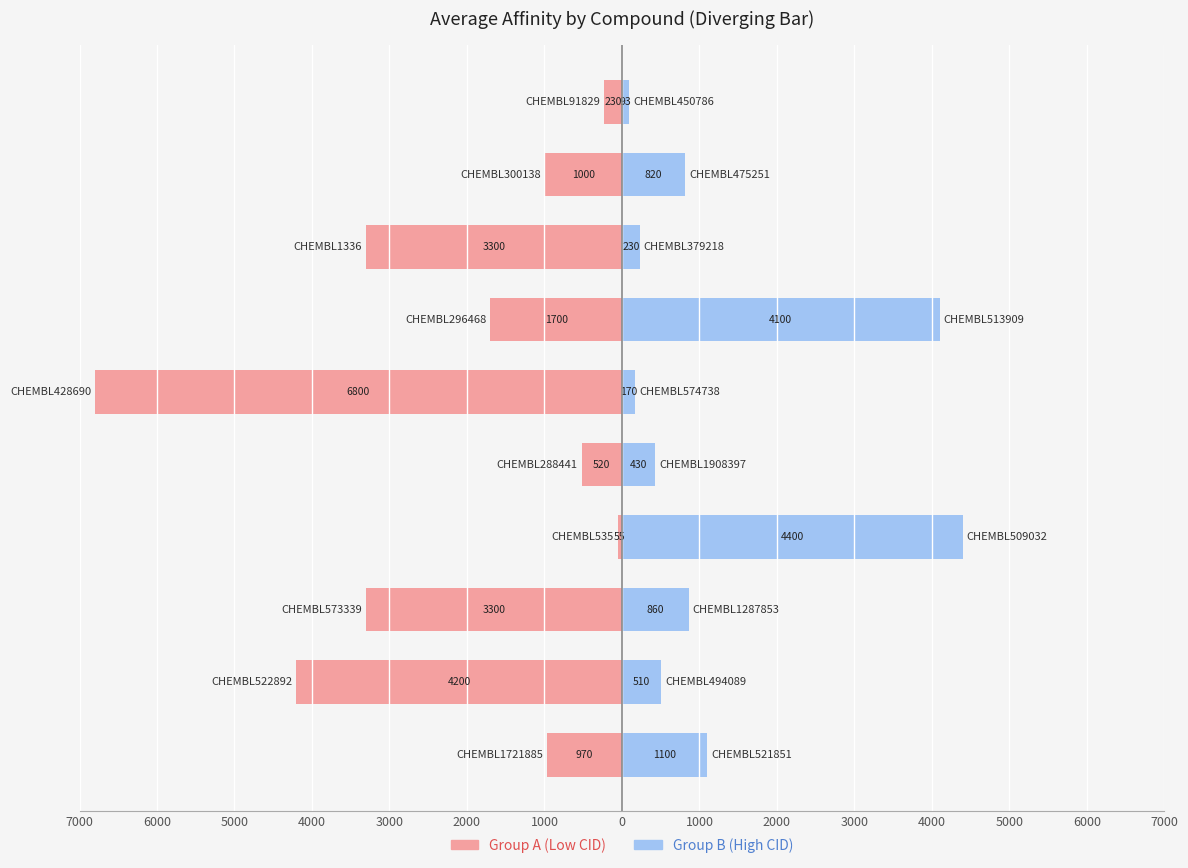

What is the lowest value of the Group A (Low CID) series?

-6800